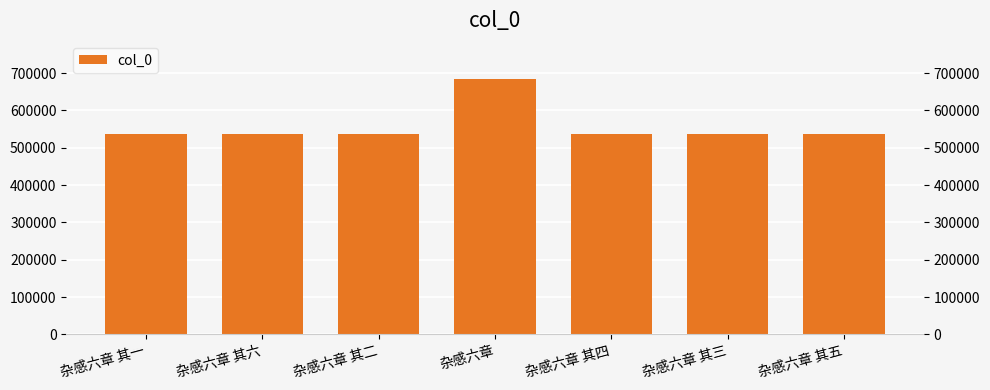

What is the label of the 3rd bar from the left?

杂感六章 其二